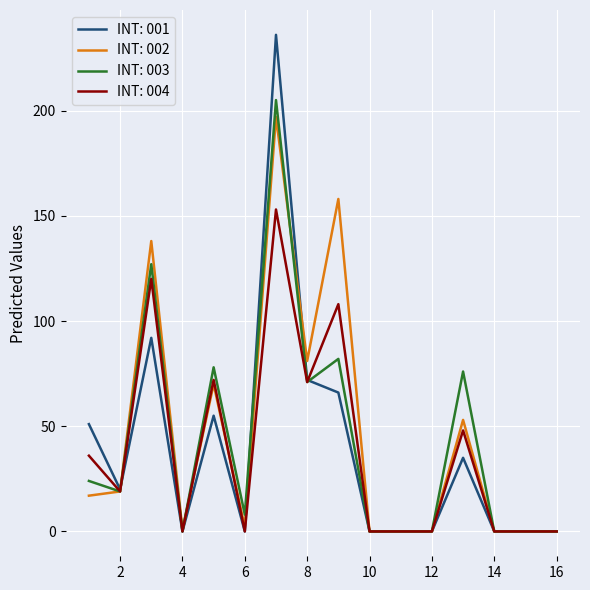

Which series has the widest spread of values?

INT: 001